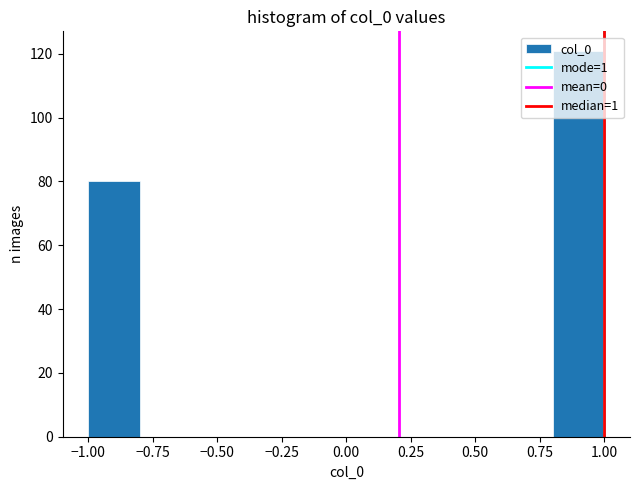

Reading left to right, list every bar in this chart as the range it spans on the x-axis followed by its height. The values are not printed on the chart, so give them approximately, as read against the axis.

-1.0 to -0.8: 80
-0.8 to -0.6: 0
-0.6 to -0.4: 0
-0.4 to -0.2: 0
-0.2 to 0.0: 0
0.0 to 0.2: 0
0.2 to 0.4: 0
0.4 to 0.6: 0
0.6 to 0.8: 0
0.8 to 1.0: 122